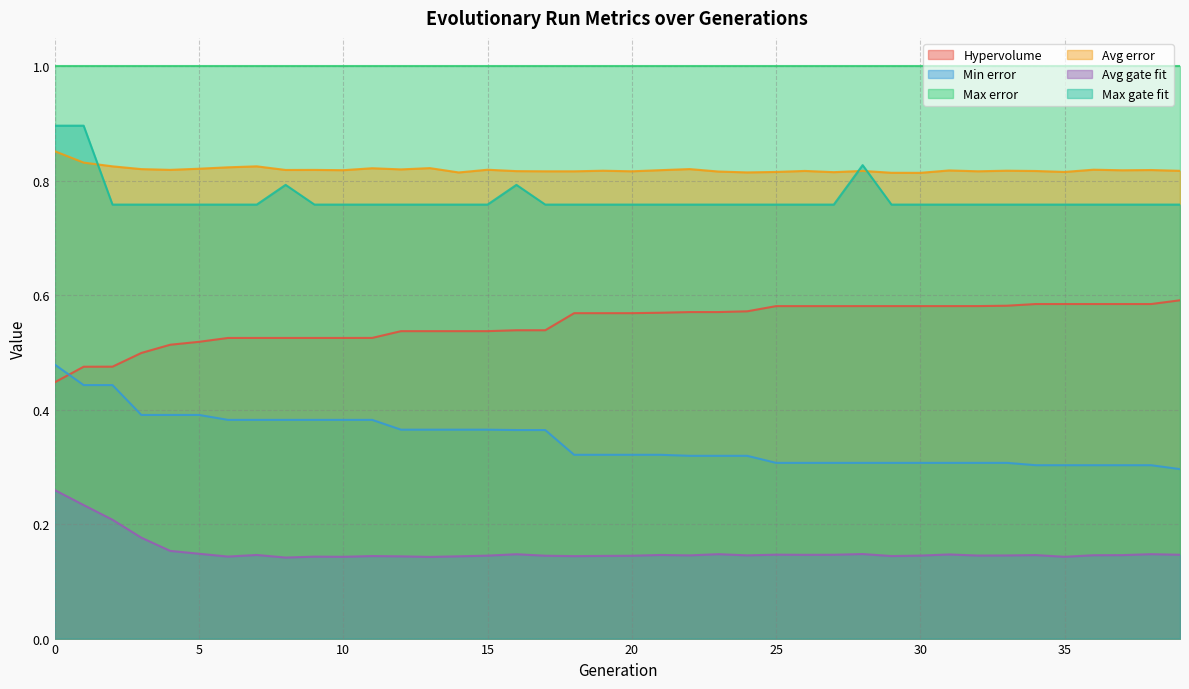

Does the chart display data point markers on the line(s)?

No